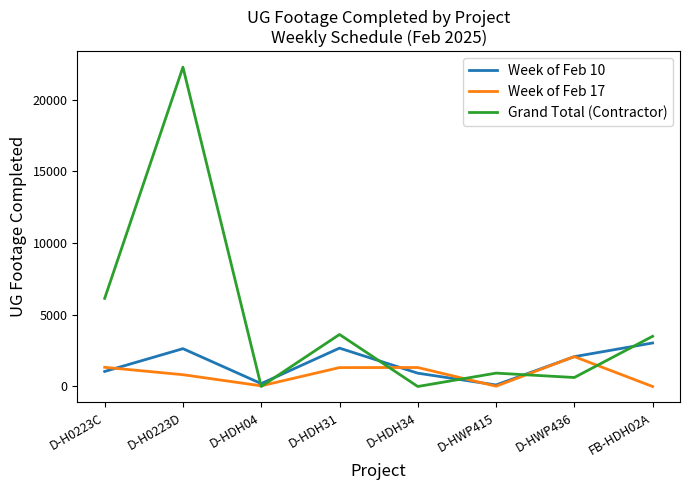

What are all the series names shown in the legend?

Week of Feb 10, Week of Feb 17, Grand Total (Contractor)